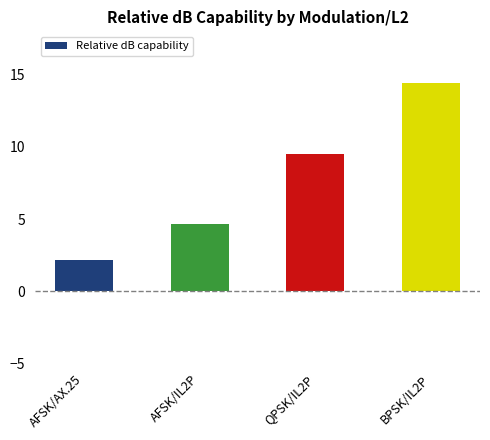

Count the number of data series in this chart.

1